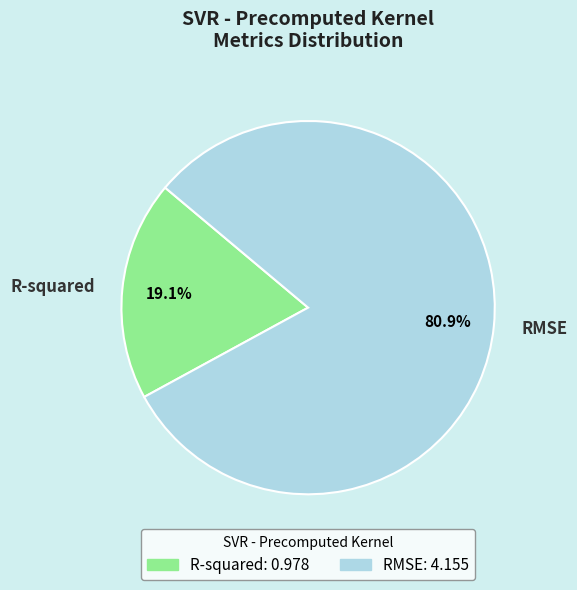

What percentage is the RMSE slice, to the nearest percent?

81%